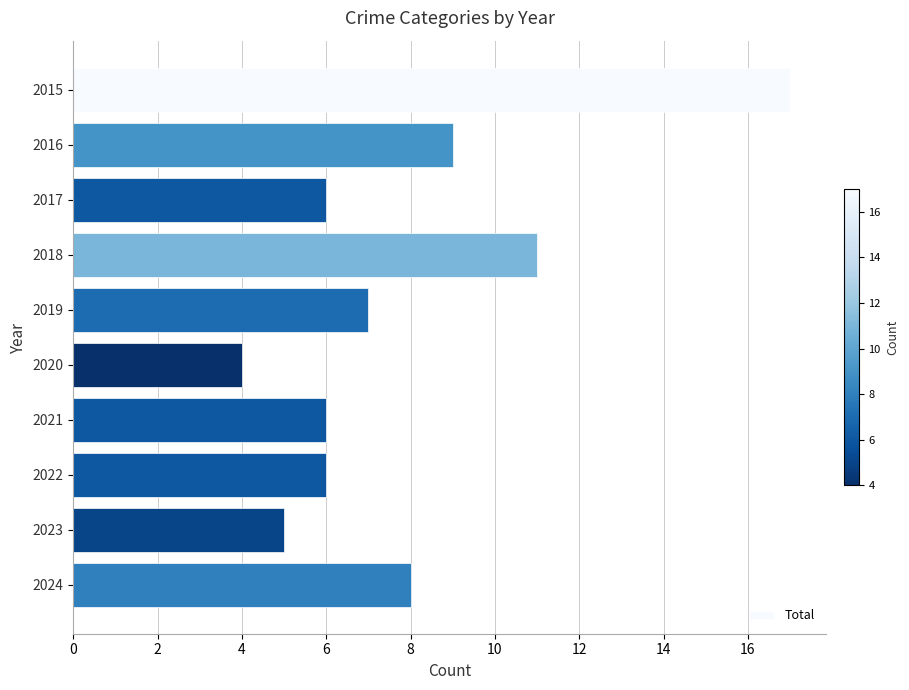

The value at 2023 is 5. True or false?

True